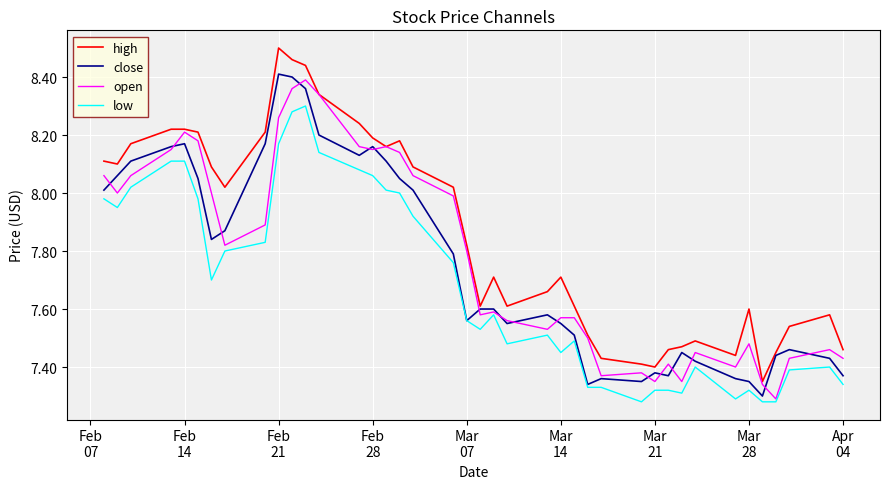

Which series has the largest total across all categories?

high